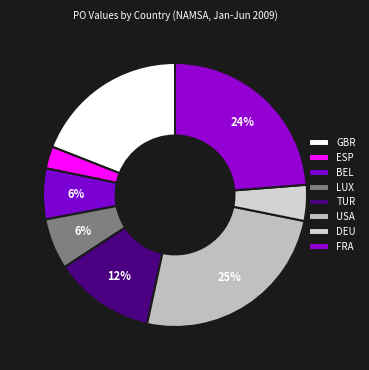

Rank the categories by value from lowest to highest.

ESP, DEU, BEL, LUX, TUR, GBR, FRA, USA